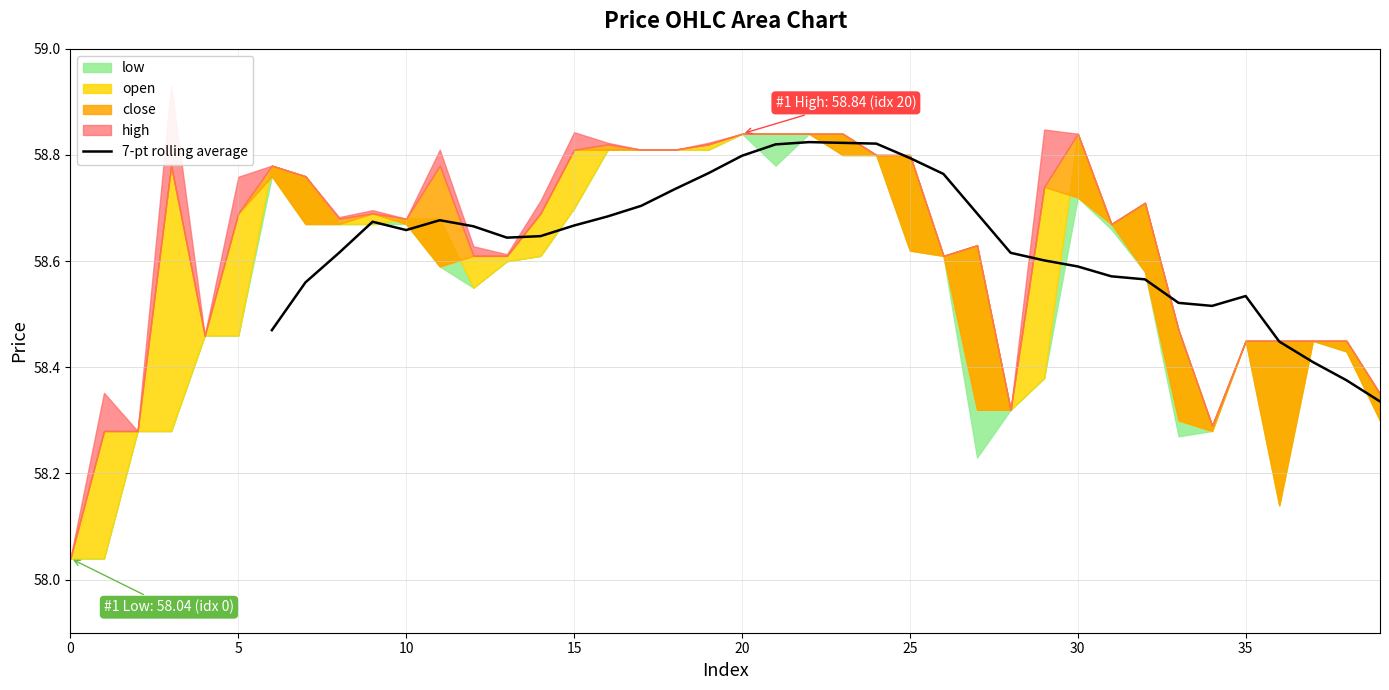

How many categories are shown in the chart?

34